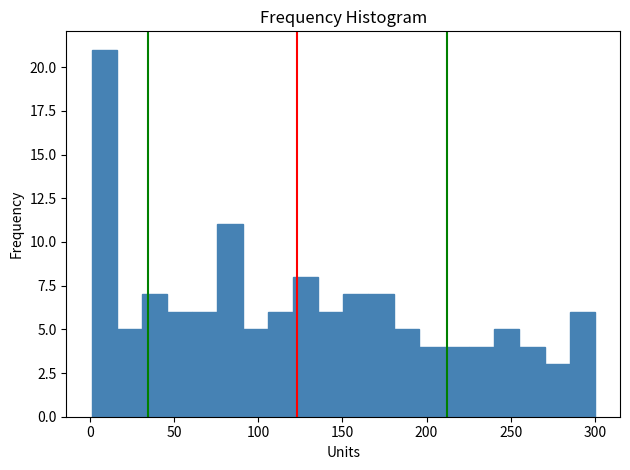

Around what value on the x-axis is the tallest bar? Give the approximate position of its centre, as read against the axis.

10